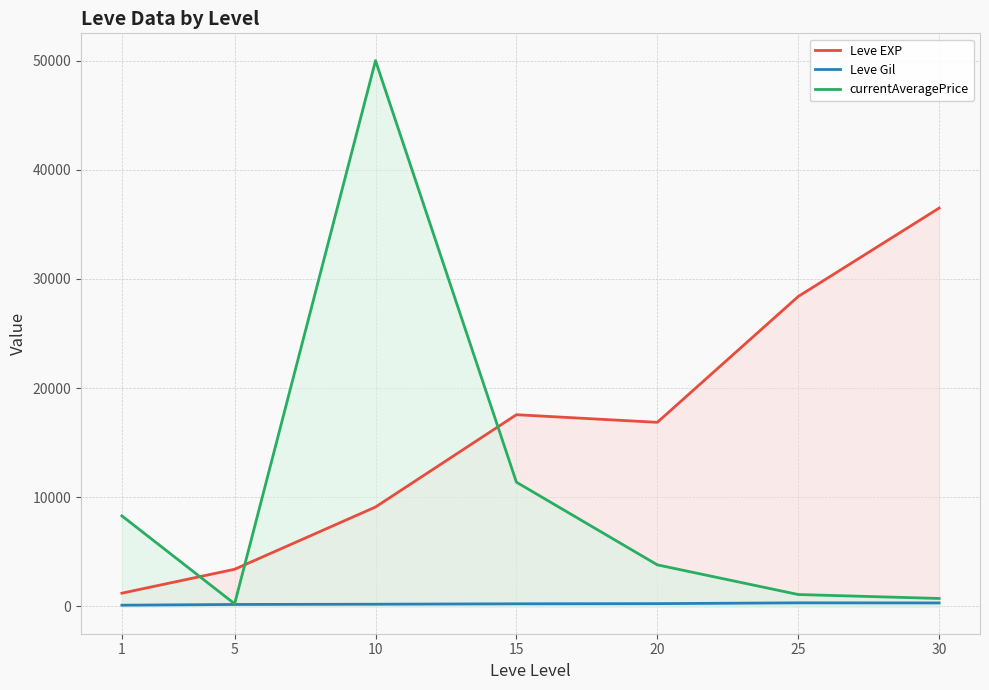

What is the difference between the second highest and minimum values in the Leve EXP series?

27180.0